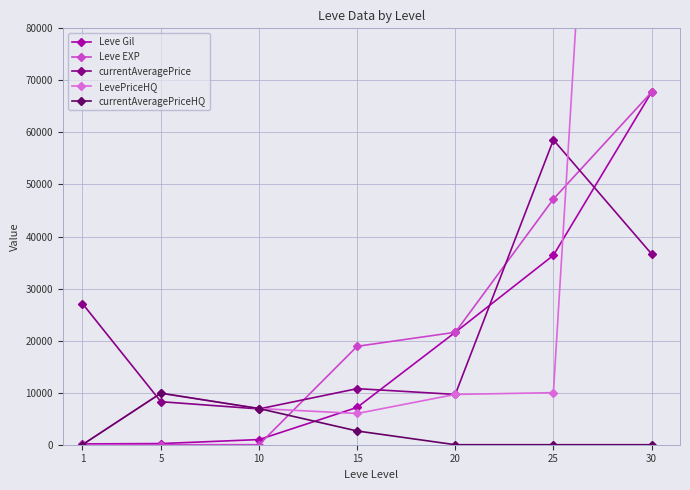

Rank the series by their maximum value, from lowest to highest.

currentAveragePriceHQ, currentAveragePrice, Leve Gil, Leve EXP, LevePriceHQ